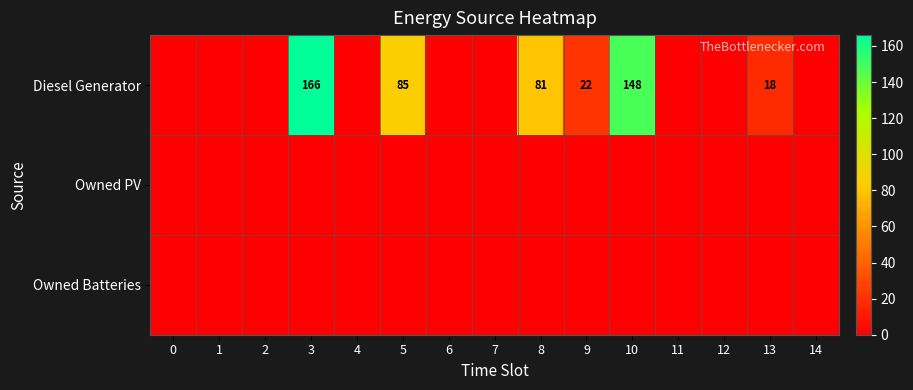

Which series has the widest spread of values?

Diesel Generator